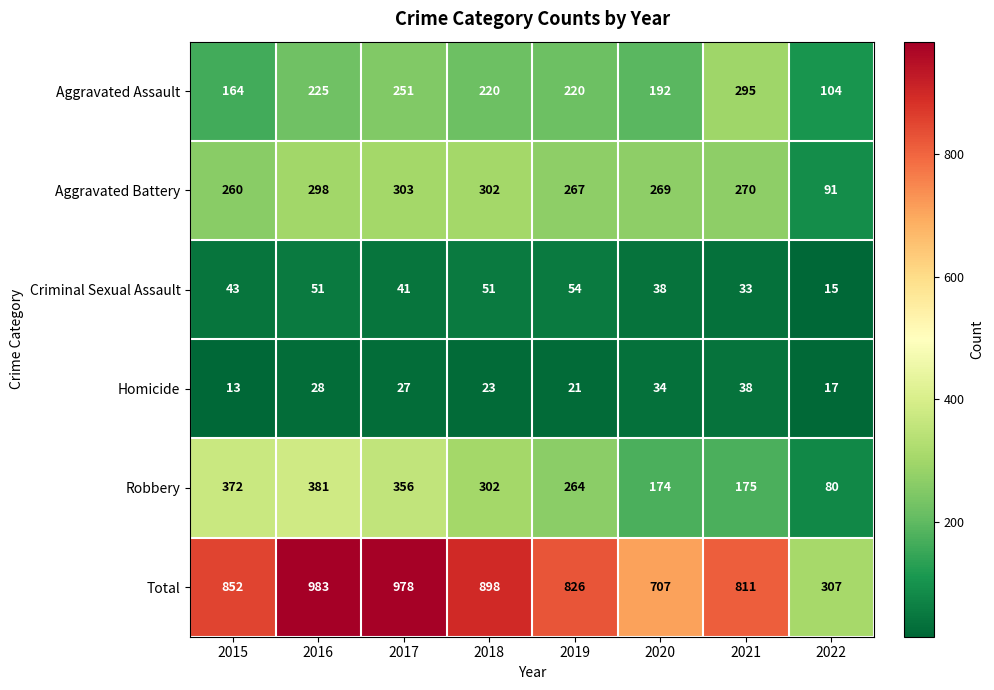

What is the difference between the highest and lowest values at 2020?

673